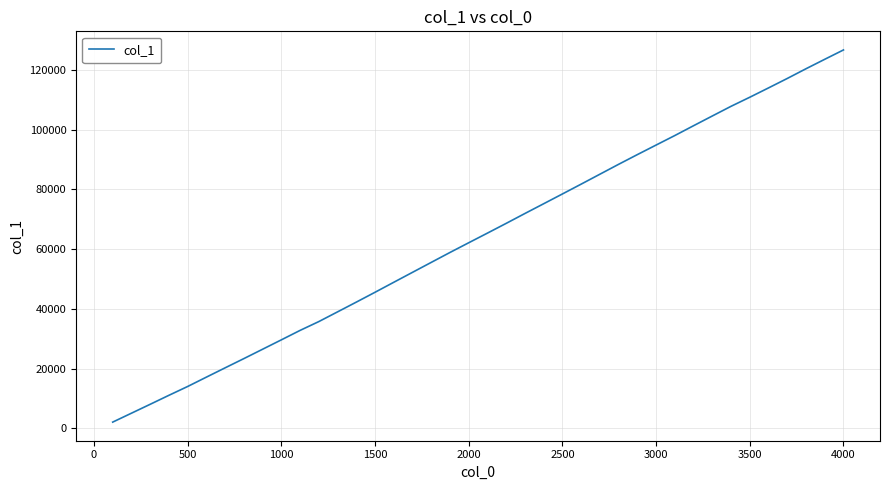

What is the difference between the maximum and minimum values?

124692